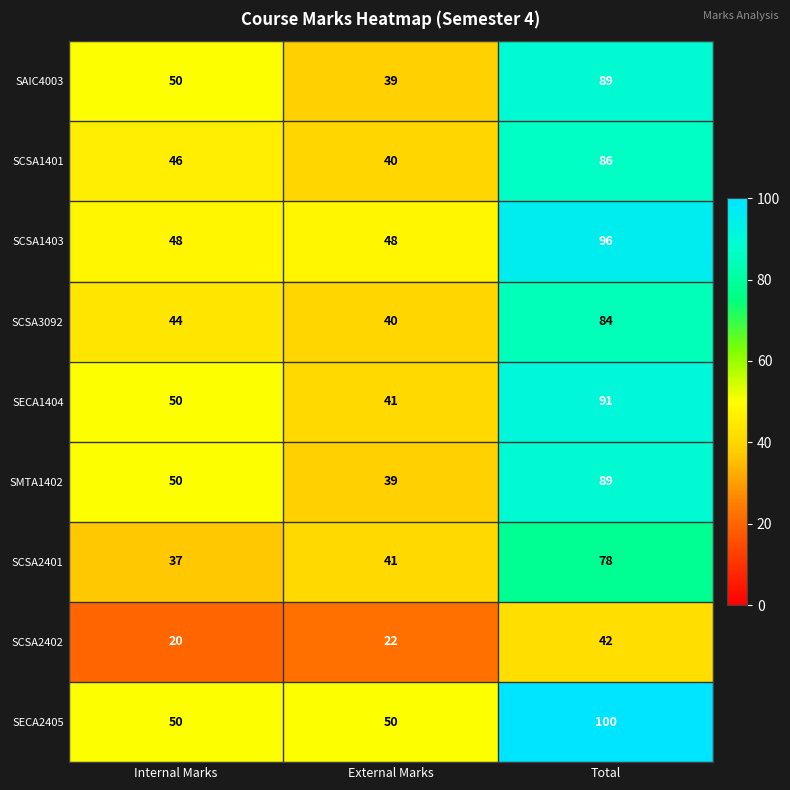

The SCSA1403 series shows 155 at Total. True or false?

False